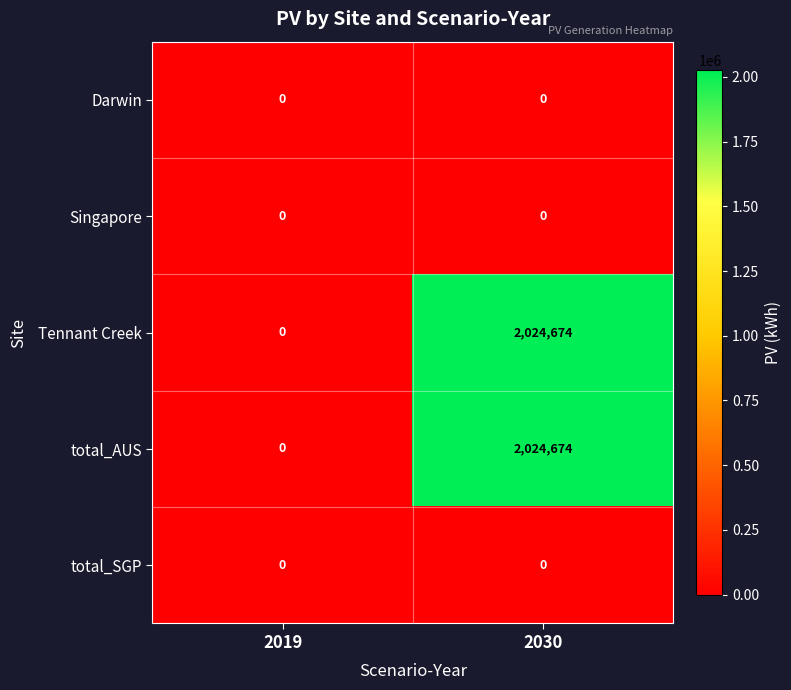

Reading right to left, what are all the values shown in this chart?

Darwin: 2030=0	2019=0
Singapore: 2030=0	2019=0
Tennant Creek: 2030=2024674	2019=0
total_AUS: 2030=2024674	2019=0
total_SGP: 2030=0	2019=0